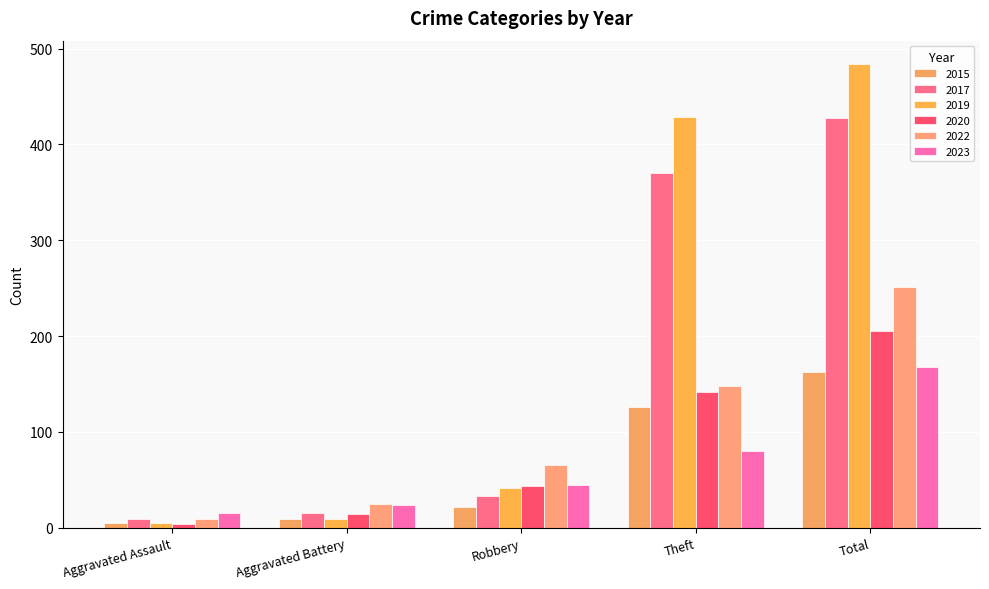

Which series changed the most between Aggravated Assault and Total?

2019